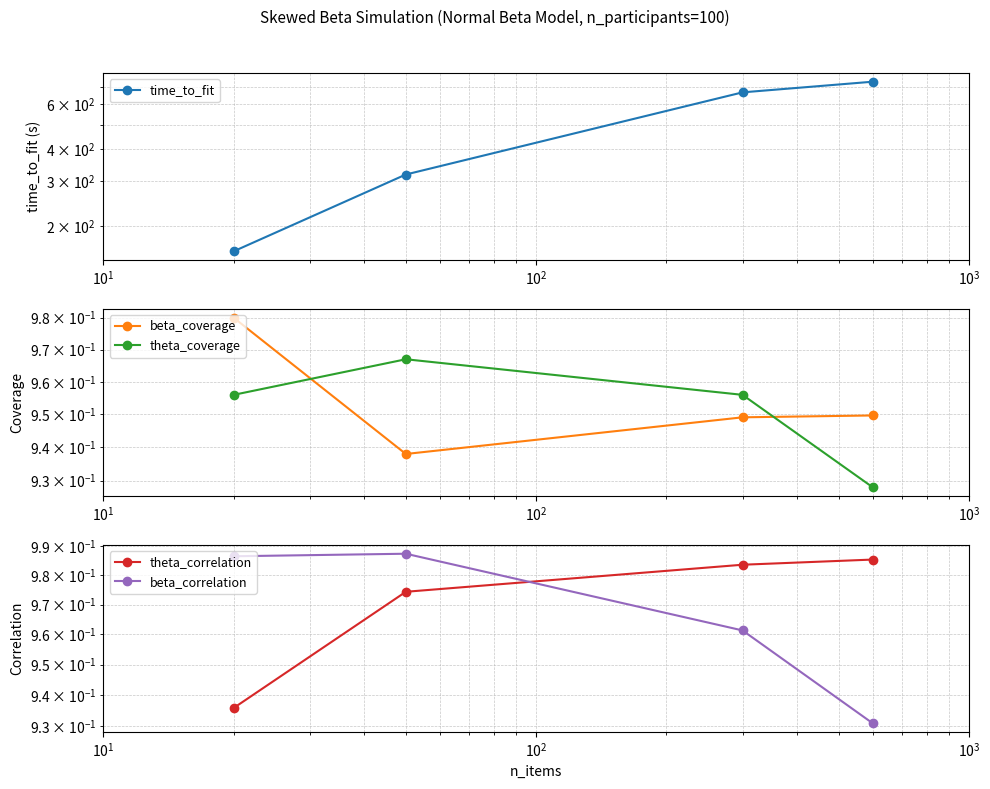

In theta_coverage, how many points are higher than both neighbors (excluding endpoints)?

1